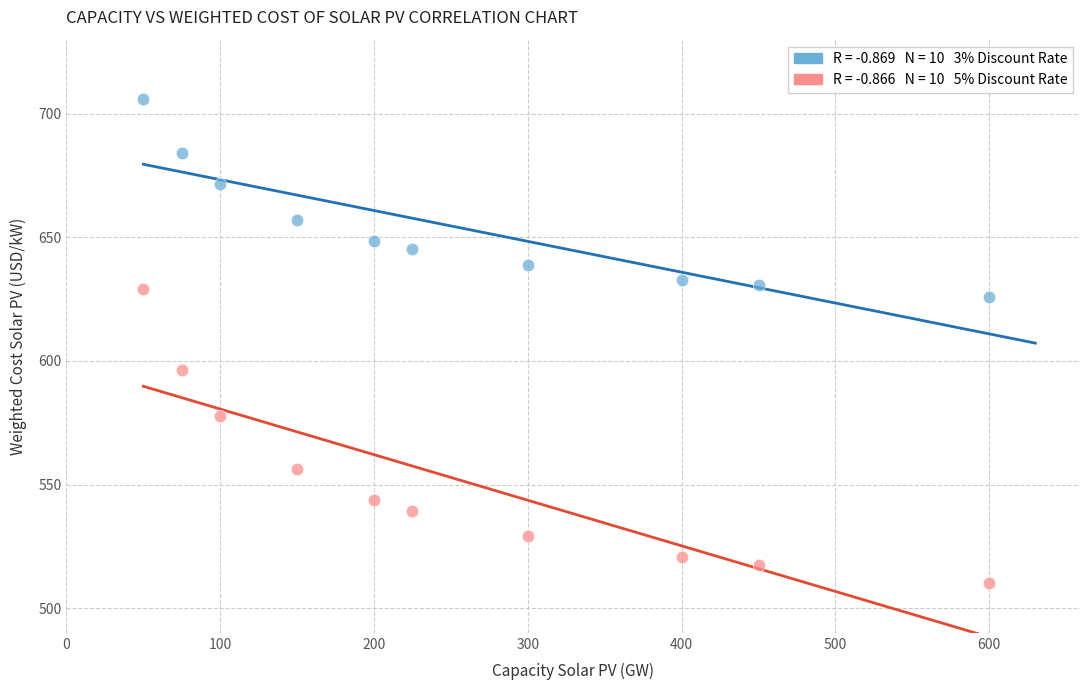

Across all series, what Y value is closest to 608?

596.4